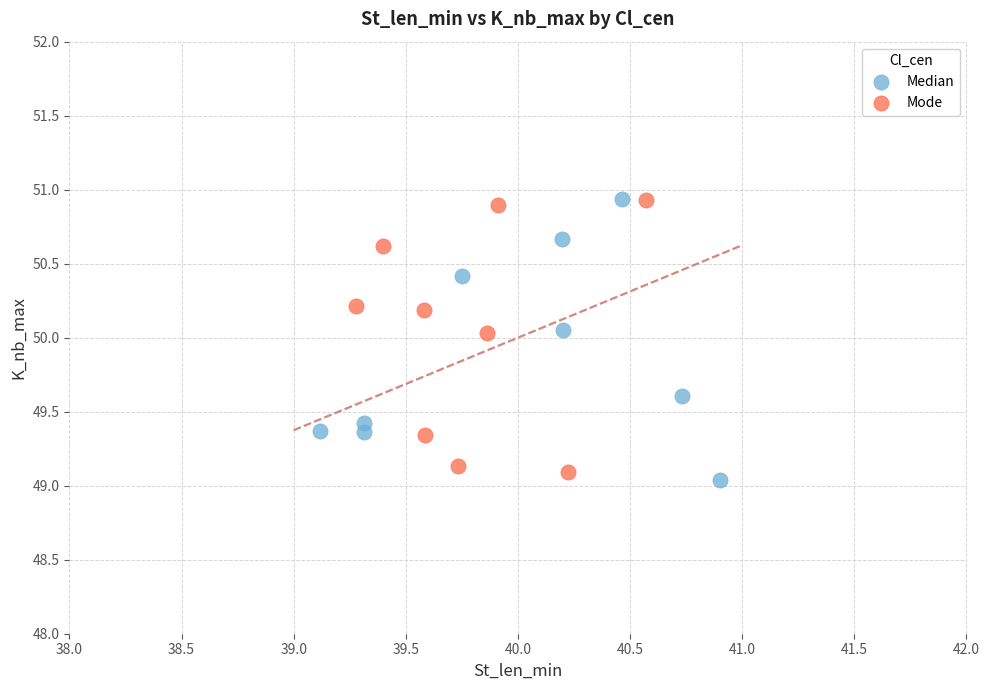

What are all the series names shown in the legend?

Median, Mode